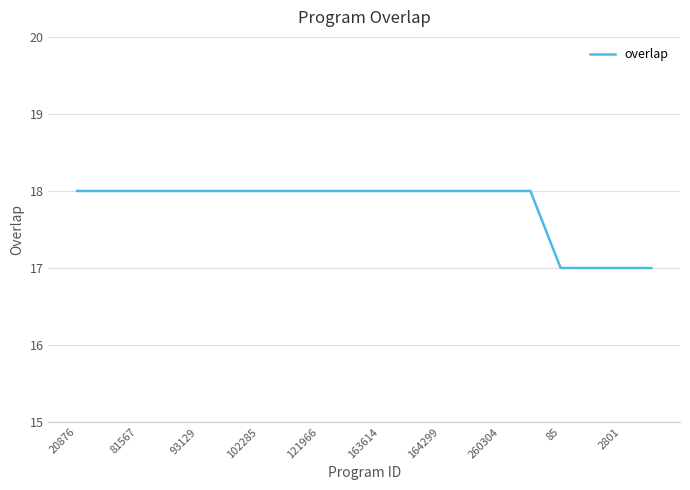

What is the minimum value shown in the chart?

17